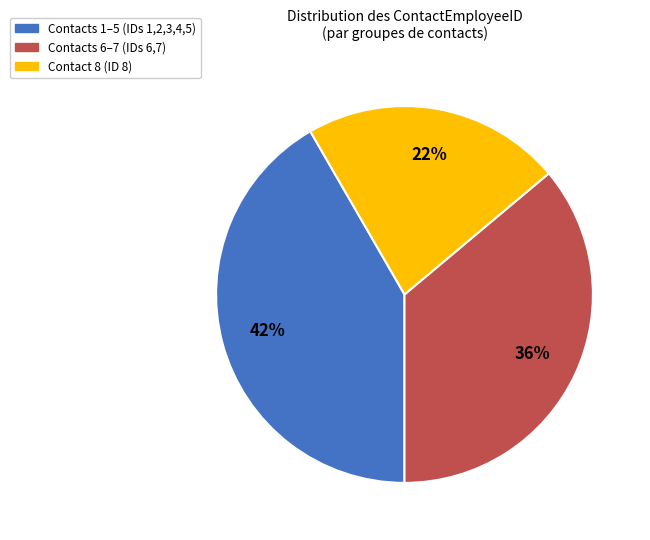

Is there any slice that represents more than half of the pie?

No